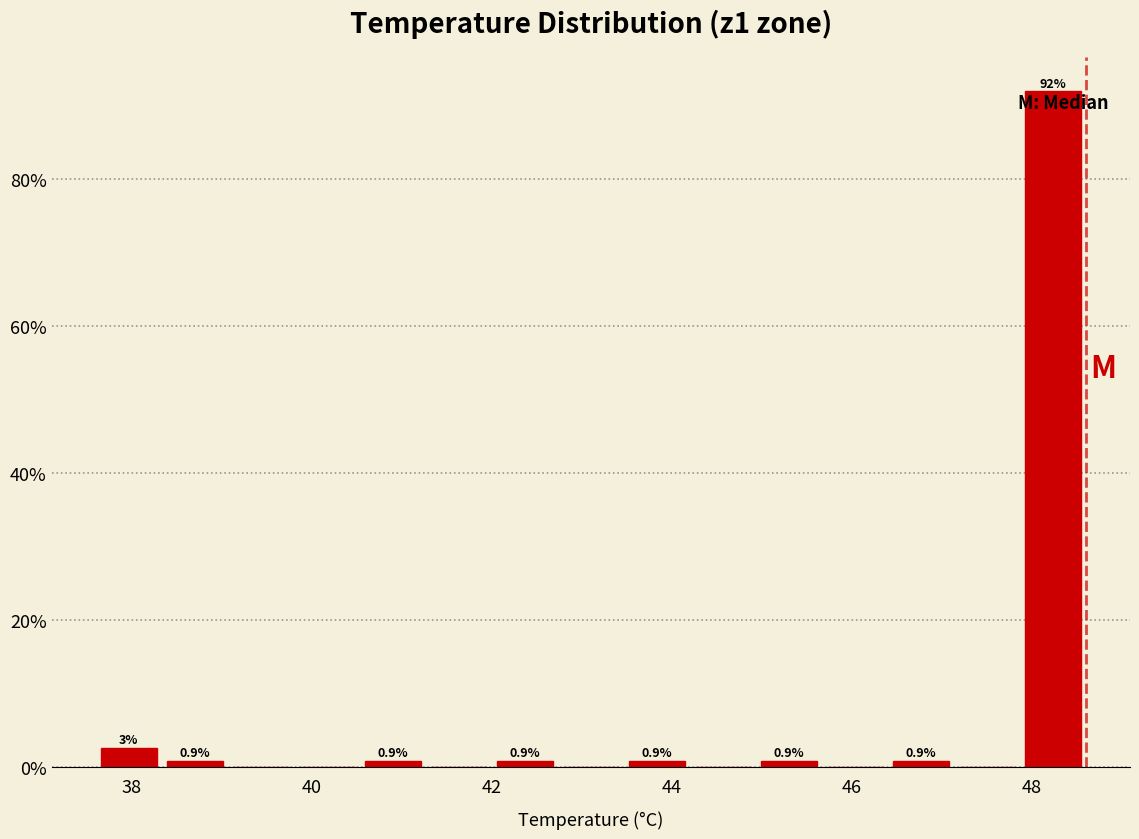

Around what value on the x-axis is the tallest bar? Give the approximate position of its centre, as read against the axis.

48.2